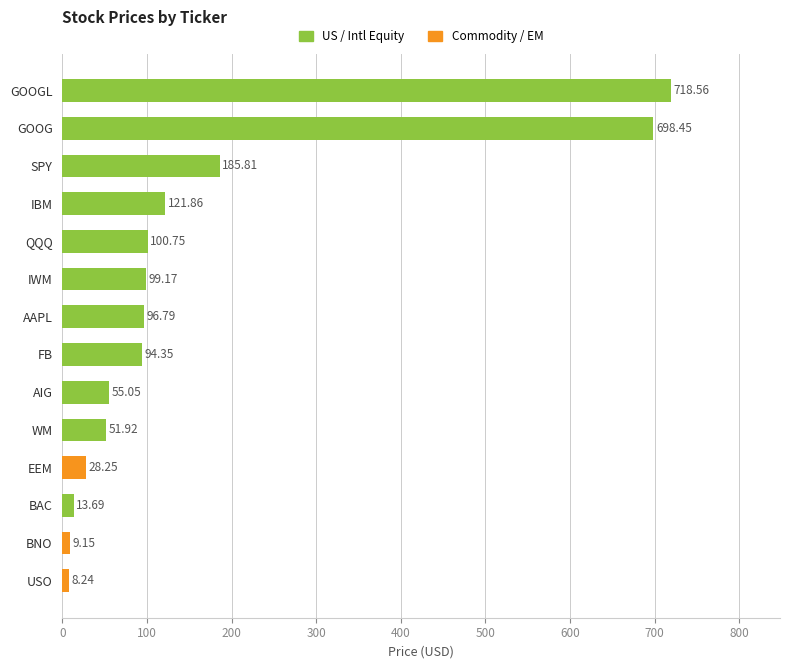

List the labels in order of value, smallest first.

USO, BNO, BAC, EEM, WM, AIG, FB, AAPL, IWM, QQQ, IBM, SPY, GOOG, GOOGL